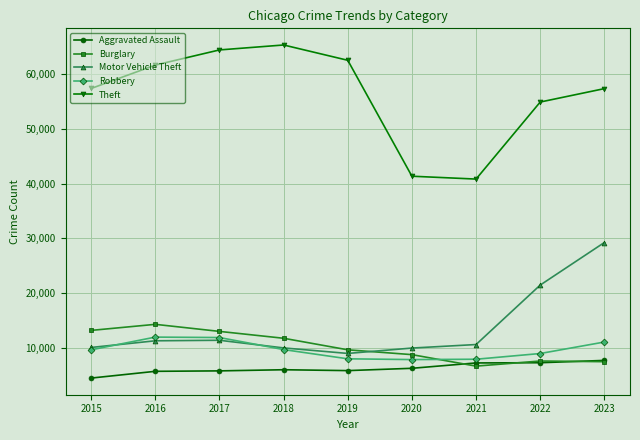

Is the value of Aggravated Assault at 2021 greater than the value of Burglary at 2021?

Yes